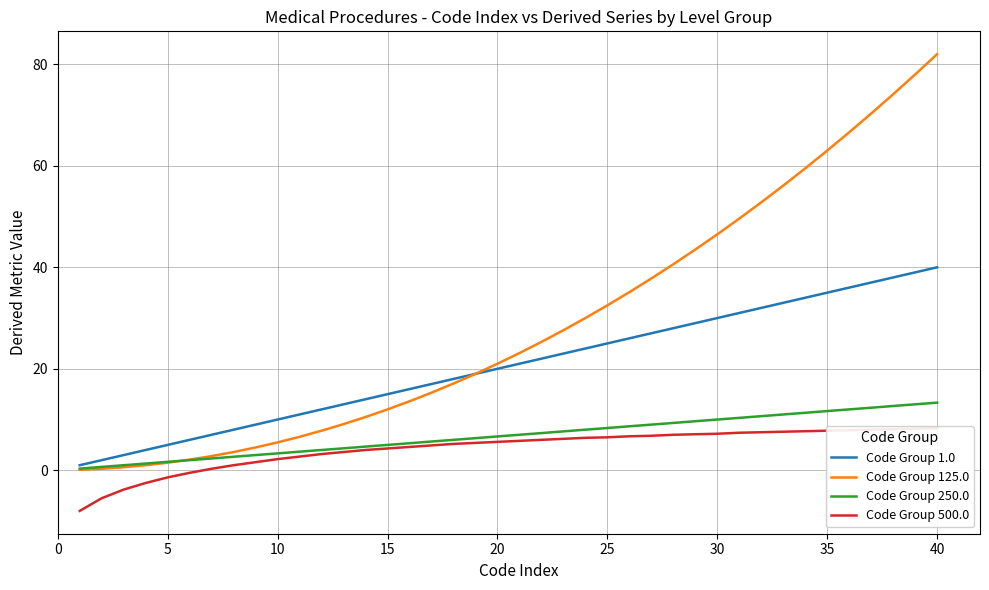

True or false: Code Group 125.0 and Code Group 500.0 intersect in this chart.

False